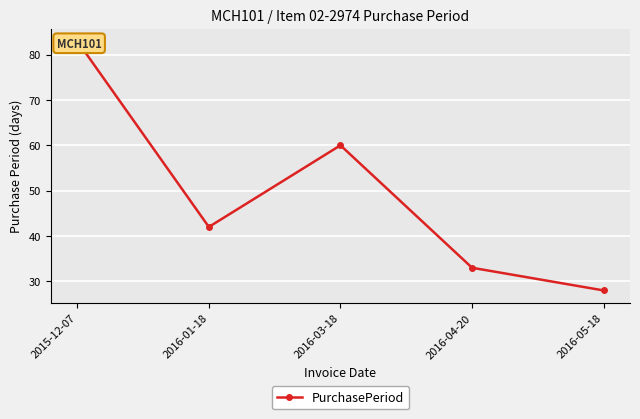

The value at 2015-12-07 is 38. True or false?

False